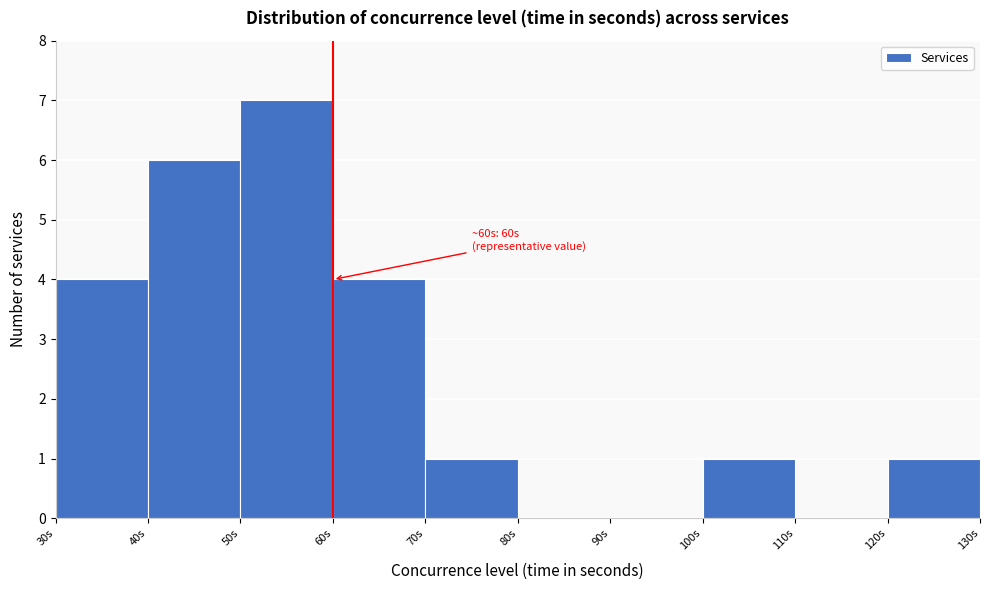

Over which range of the x-axis is the bar tallest?

50 to 60